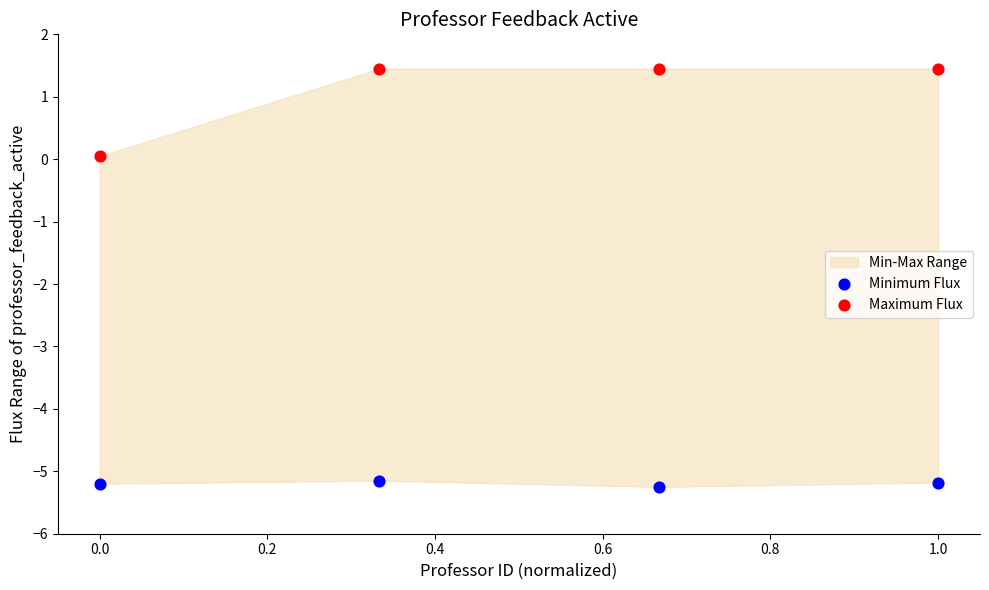

Which series has the largest Y range (max minus min)?

Maximum Flux